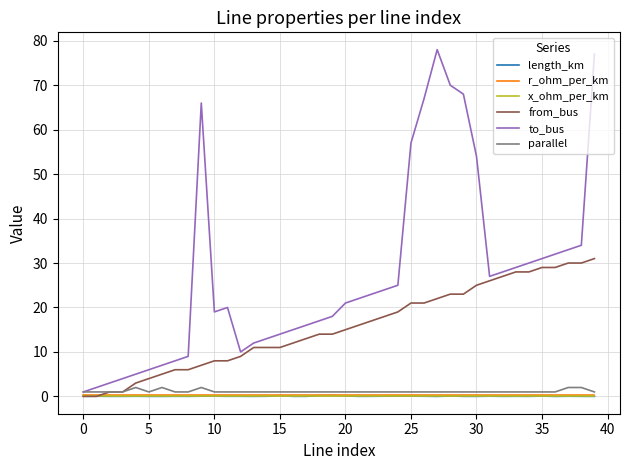

What is the greatest value displayed?

78.0